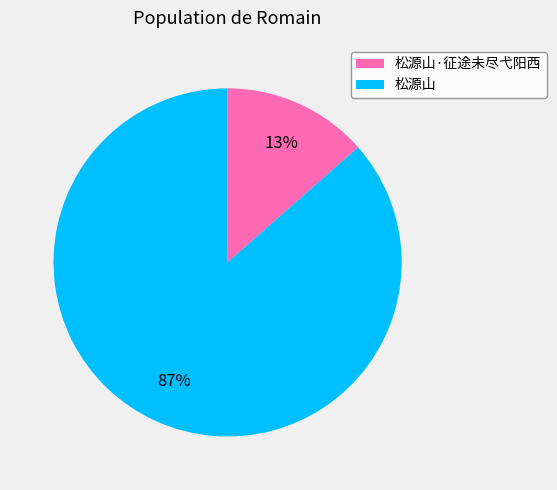

Which slice is the largest?

松源山